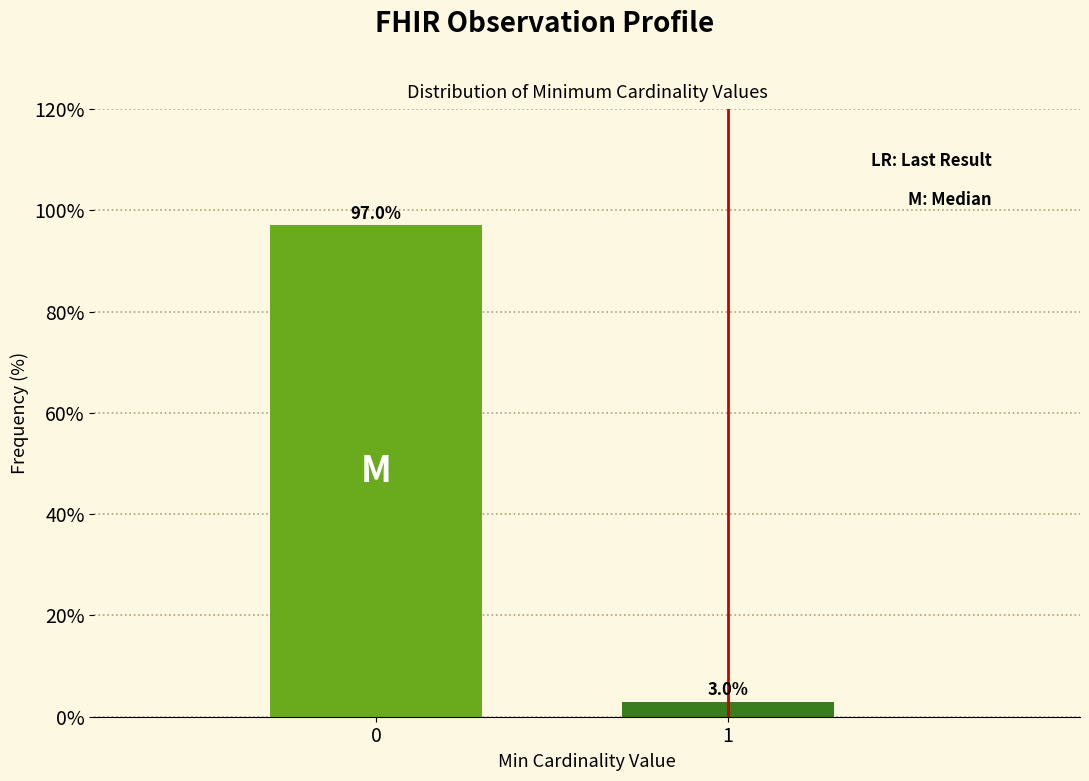

Reading left to right, transcribe all the data shown in this chart.

0=97.0	1=3.0